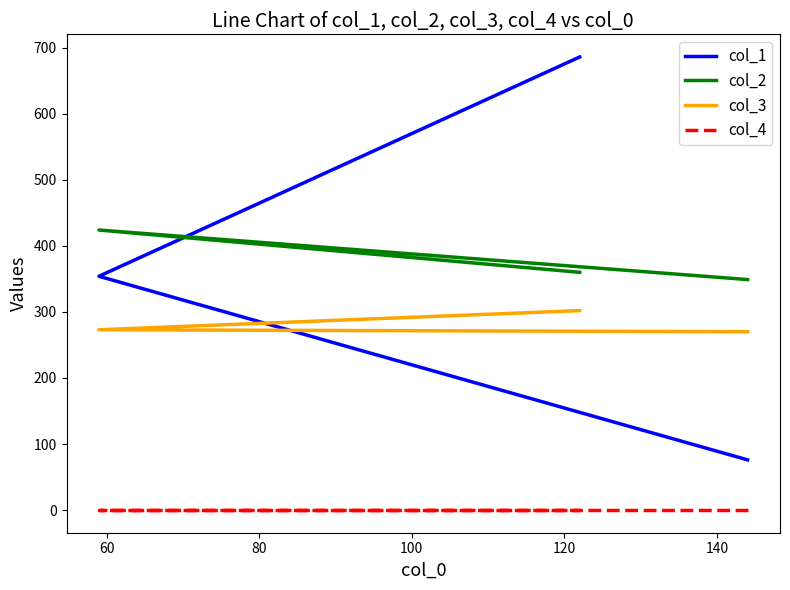

Reading left to right, list all the values displayed in this chart.

col_1: 76	354	686
col_2: 349	424	360
col_3: 270	273	302
col_4: 0	0	0